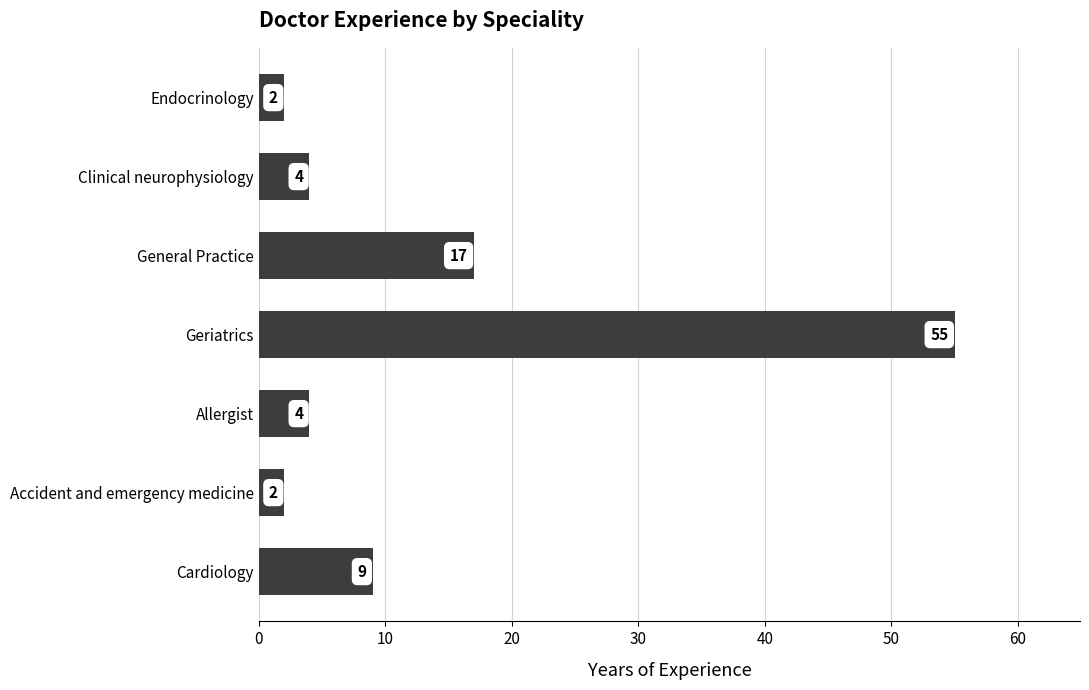

Where is the data nearest to the value 28?

General Practice